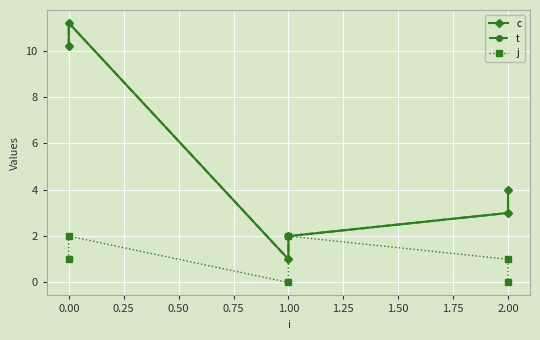

How many data points in j are less than 1?

2